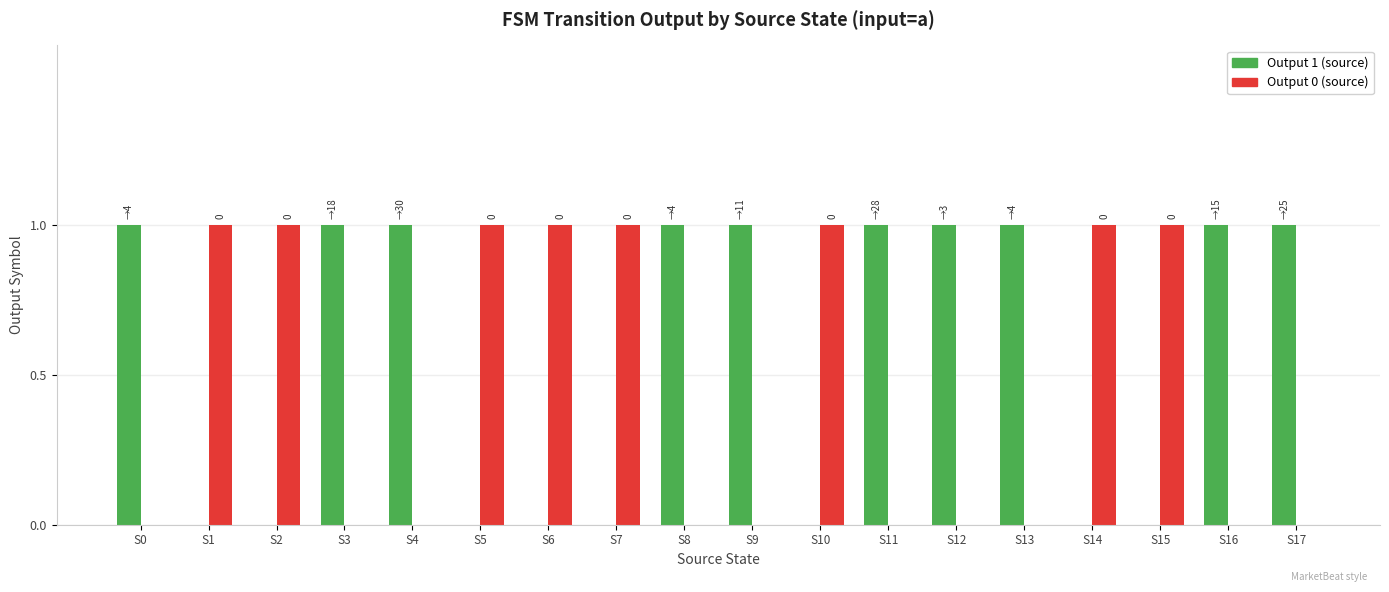

Count the Output 0 (source) values in the range 0 to 1.

18